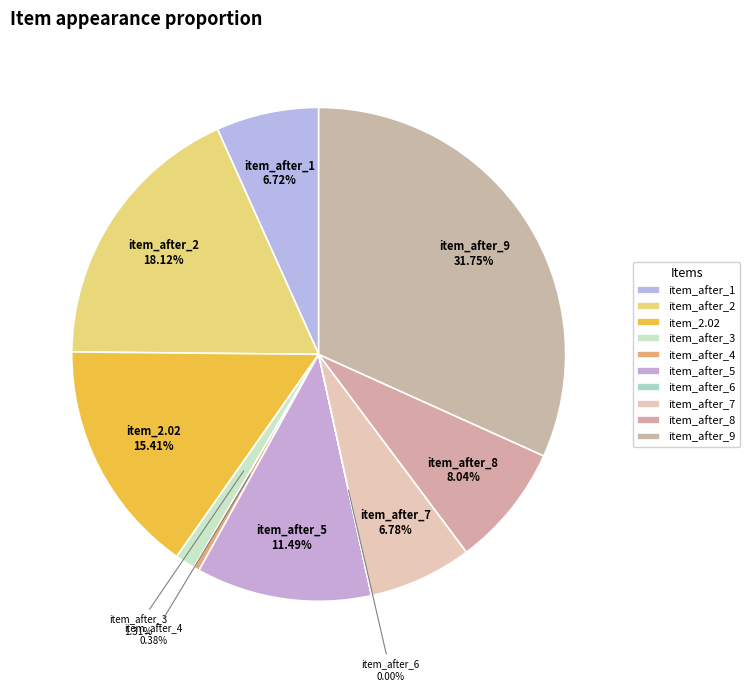

Does item_after_2 account for over 50% of the chart?

No